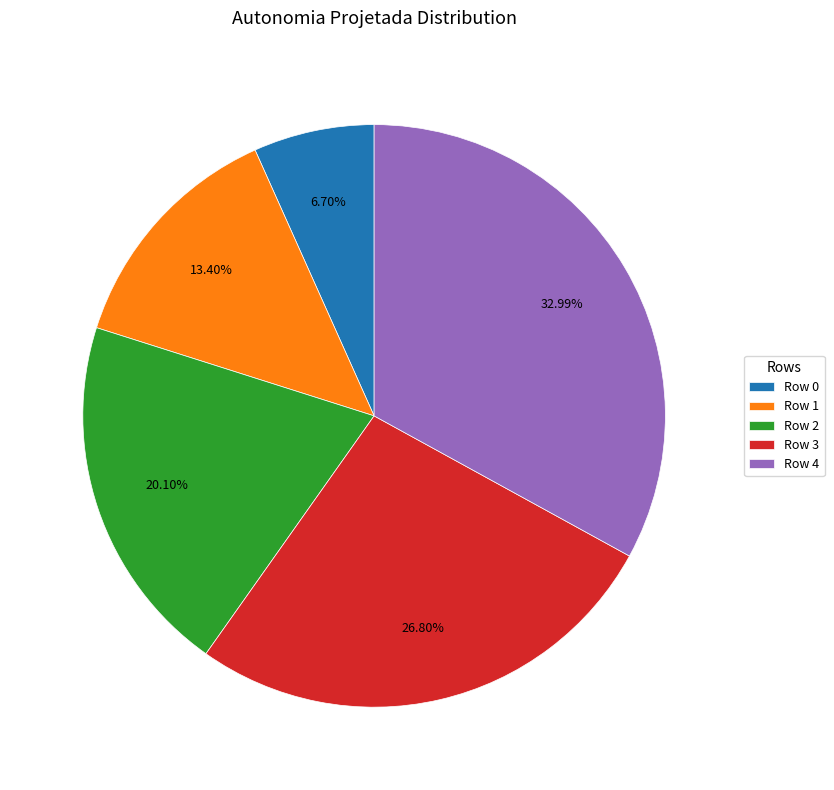

Between Row 4 and Row 1, which is larger?

Row 4